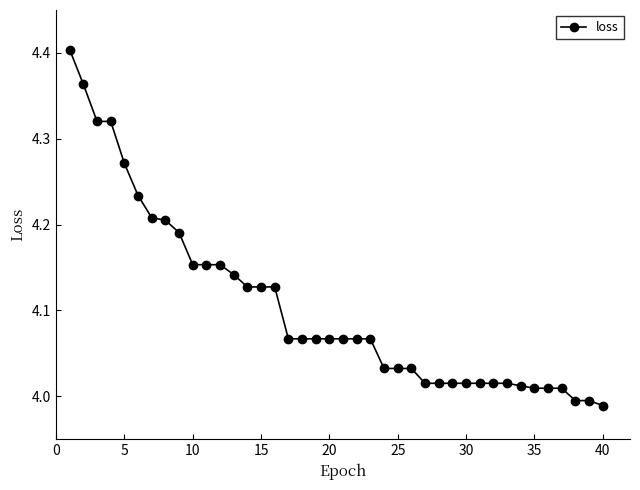

What is the sum of all values?

164.2